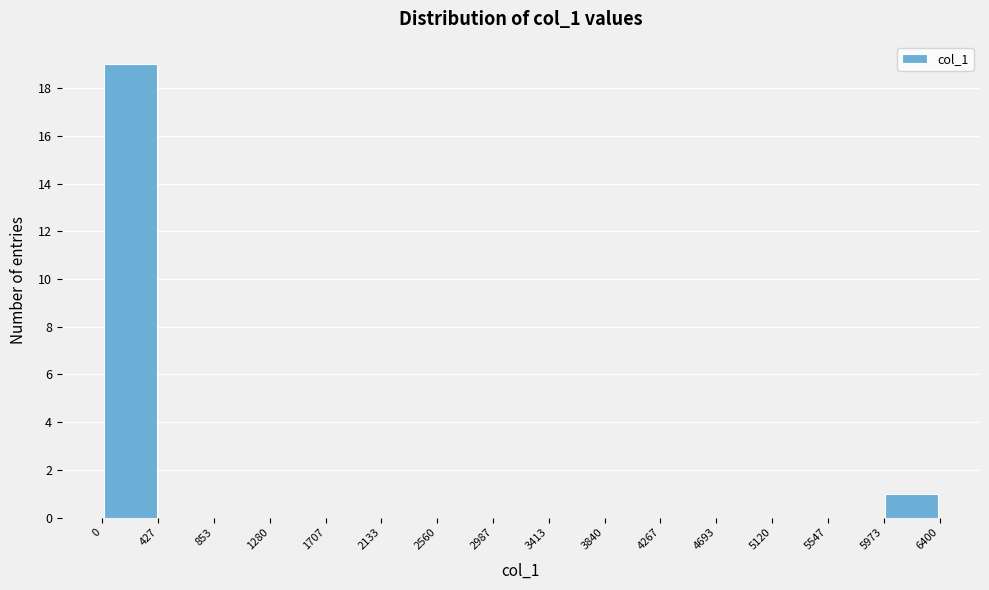

How tall is the bar that spans 0 to 427 on the x-axis? The values are not printed on the chart, so give them approximately, as read against the axis.

19